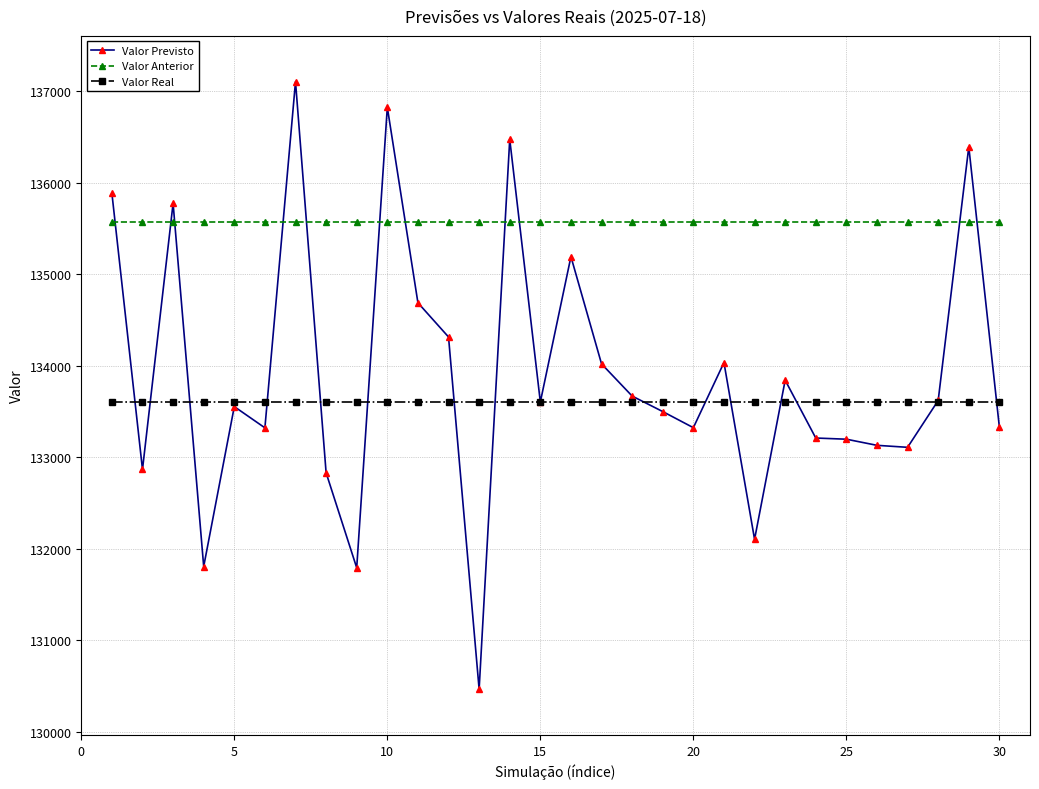

True or false: Valor Real and Valor Anterior cross at least once.

False